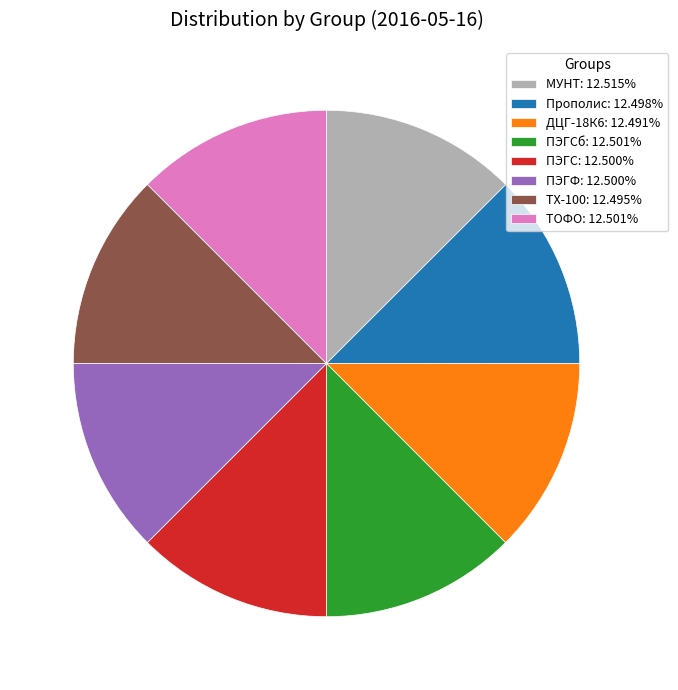

Is the sum of ТХ-100: 12.495% and ПЭГС: 12.500% greater than half?

No